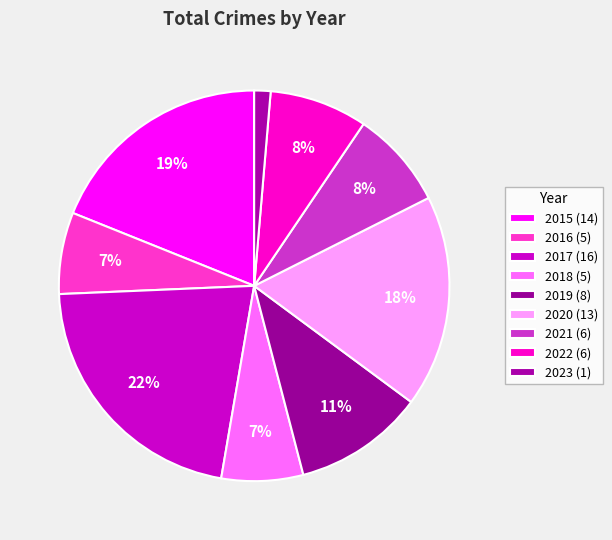

The 2019 slice represents 11% of the pie. True or false?

True